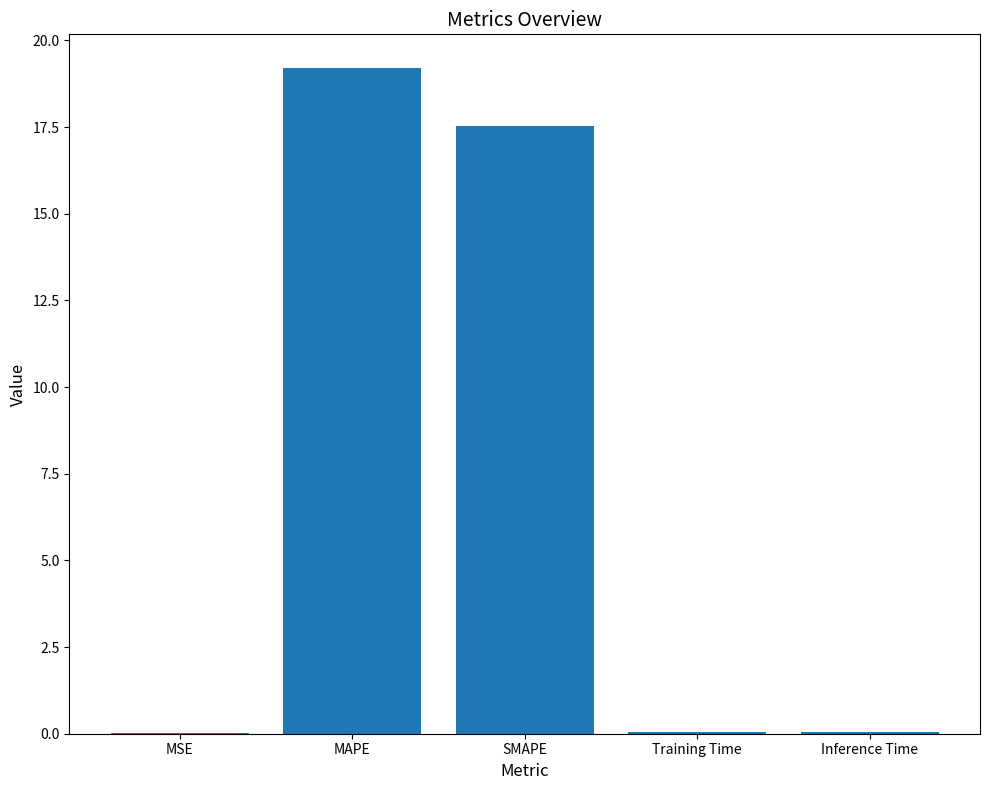

At which label is the value closest to 9?

SMAPE